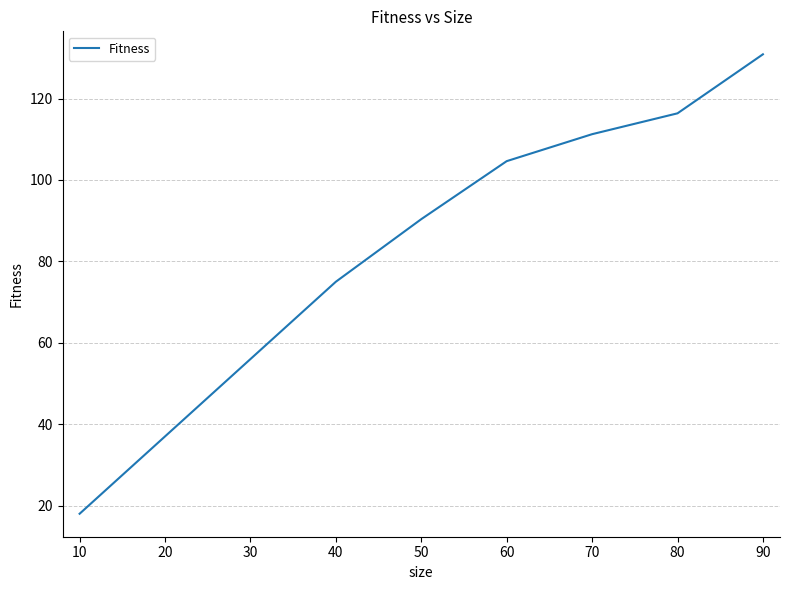

What is the sum of all values?

739.5